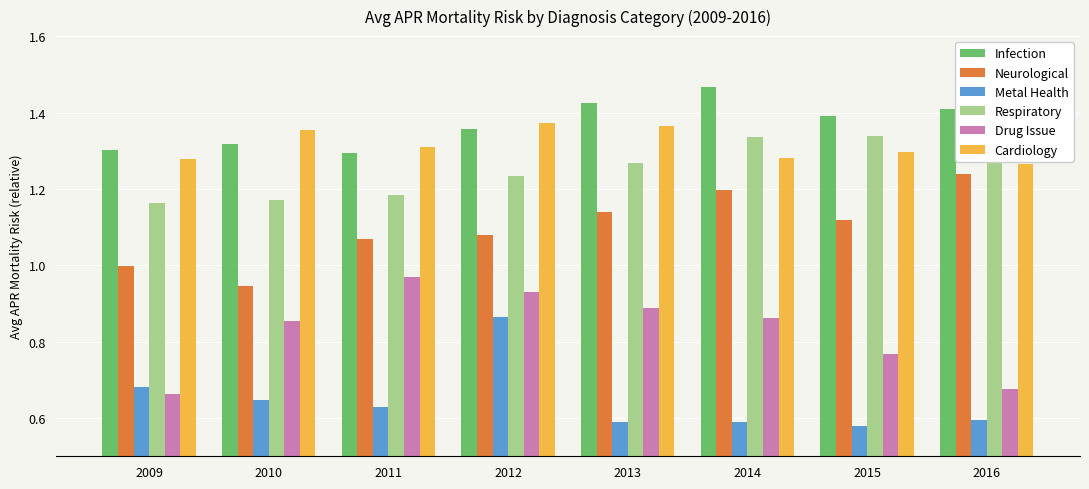

Which has a higher value, 2014 or 2015?

2014